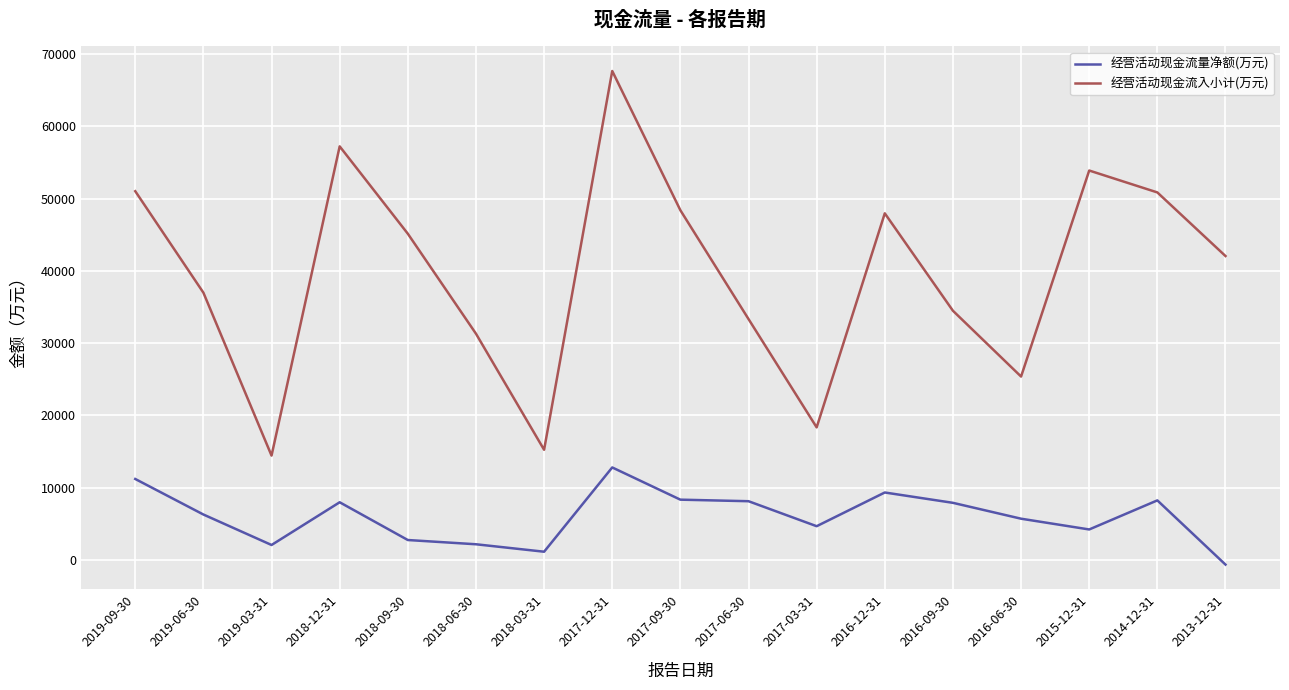

Which label corresponds to the smallest value in the chart?

2013-12-31